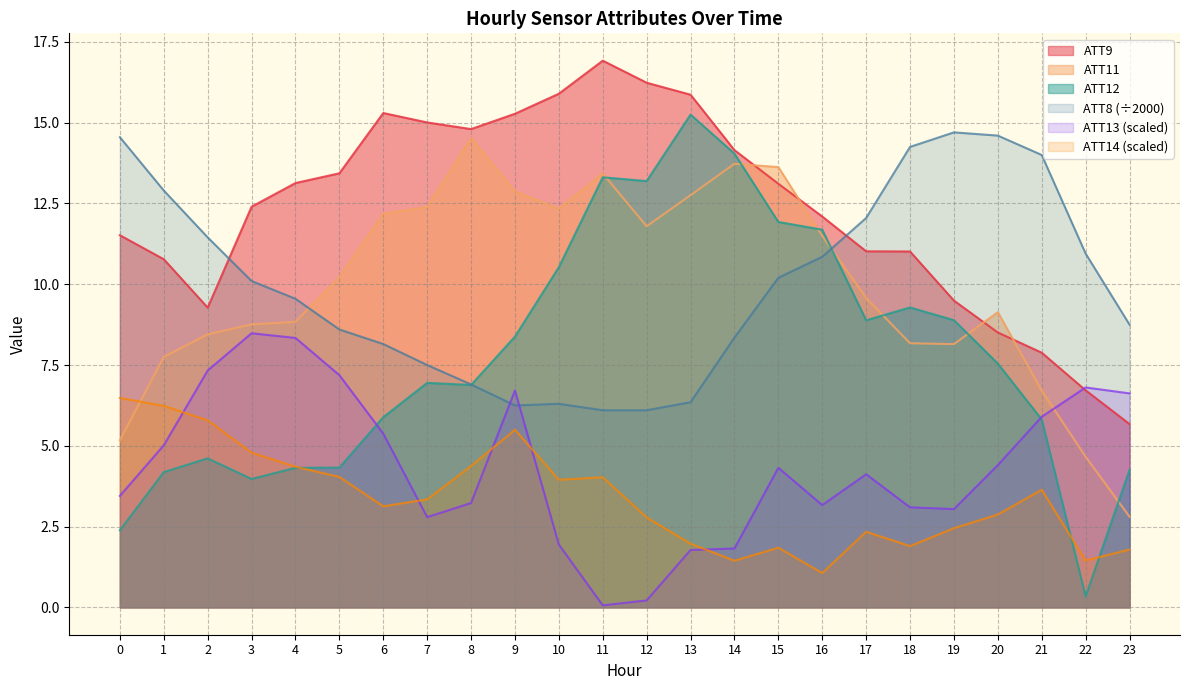

True or false: ATT12 has a value of 5.9 at 4.

False